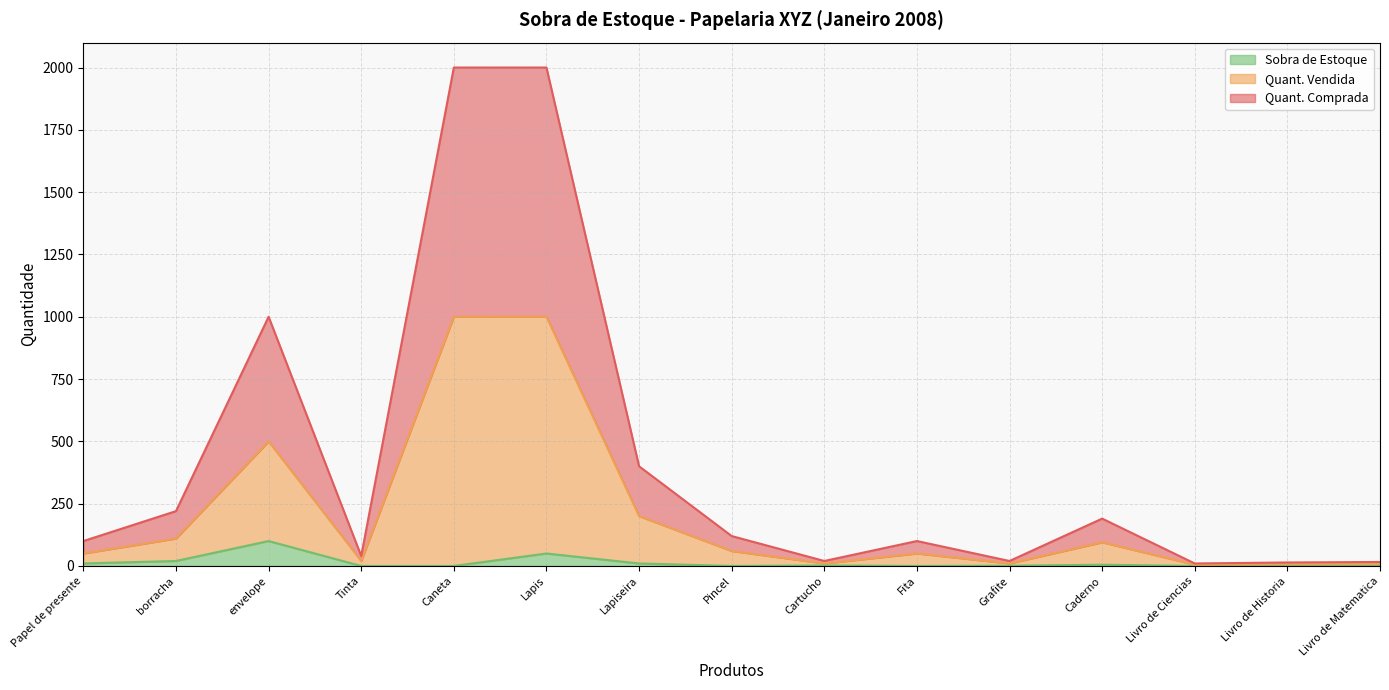

What is the spread (max minus min) of values at Lapiseira?

390